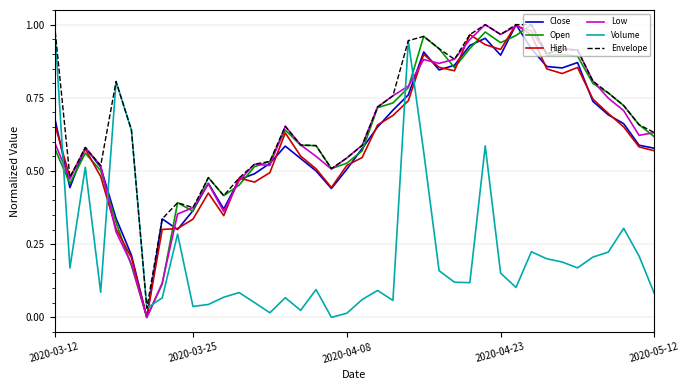

Which series ends up on top after the final intersection of Volume and Close?

Close